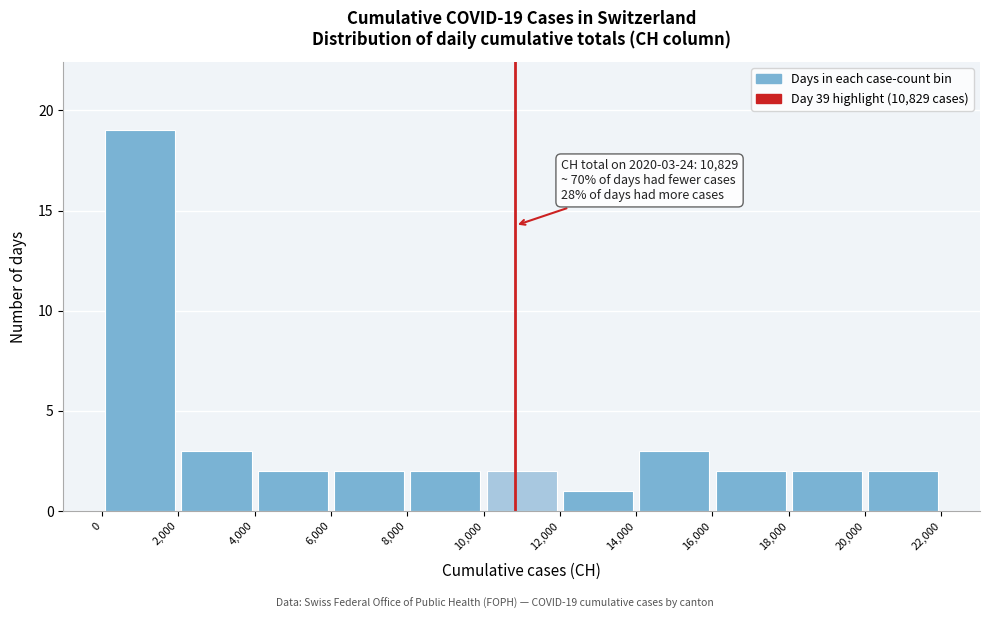

Which range on the x-axis has the tallest bar?

0 to 2,000